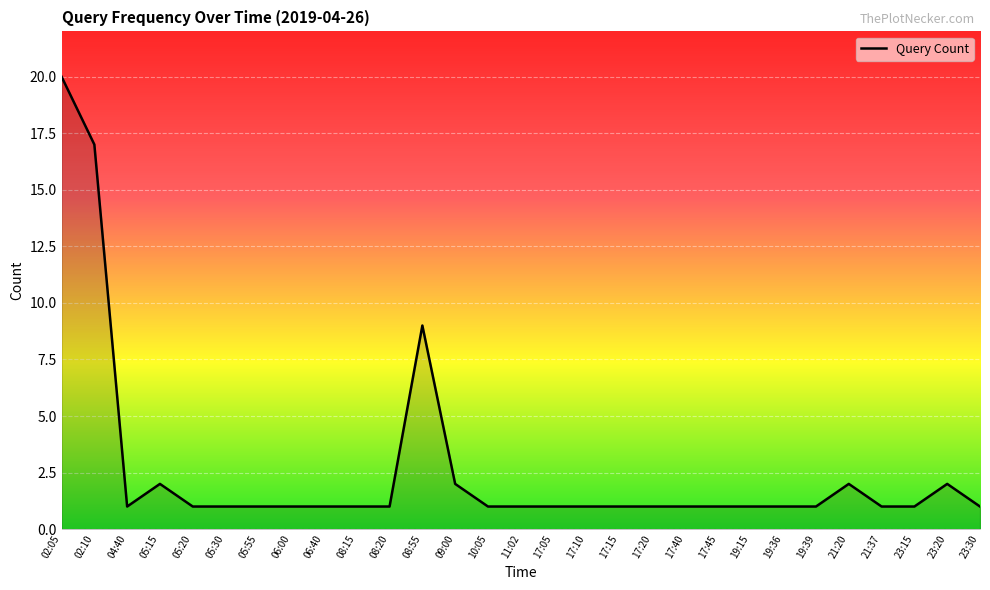

Reading left to right, transcribe all the data shown in this chart.

02:05=20	02:10=17	04:40=1	05:15=2	05:20=1	05:30=1	05:55=1	06:00=1	06:40=1	08:15=1	08:20=1	08:55=9	09:00=2	10:05=1	11:02=1	17:05=1	17:10=1	17:15=1	17:20=1	17:40=1	17:45=1	19:15=1	19:36=1	19:39=1	21:20=2	21:37=1	23:15=1	23:20=2	23:30=1